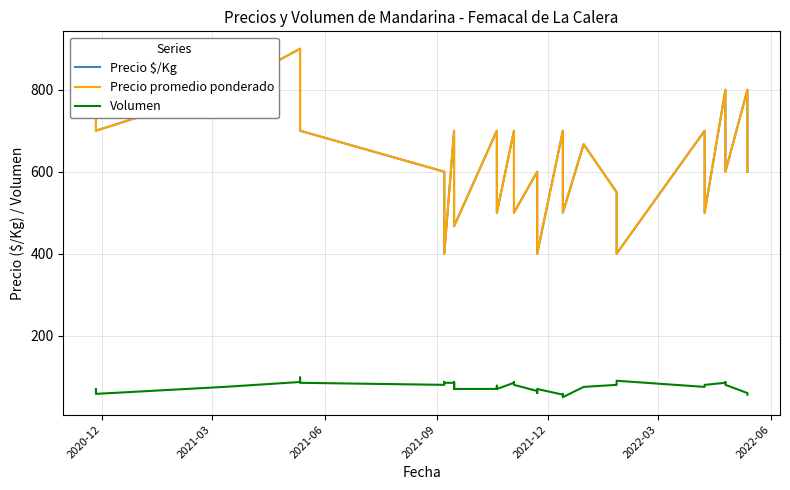

What is the difference between the second highest and second lowest values in the Precio $/Kg series?

500